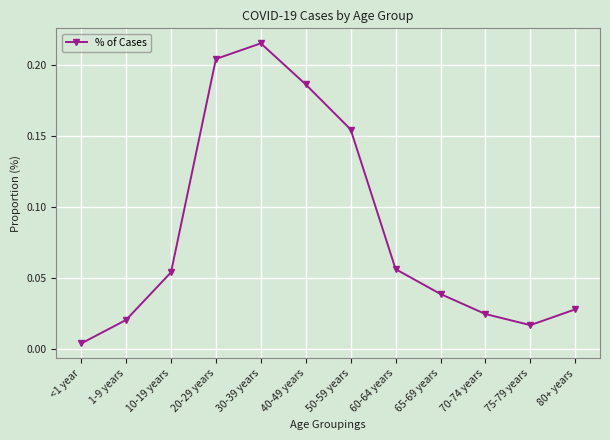

What is the label of the 12th point from the right?

<1 year